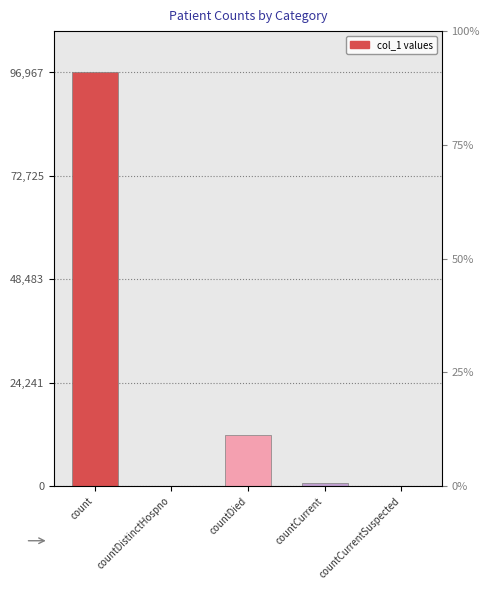

How many positive values are there?

3